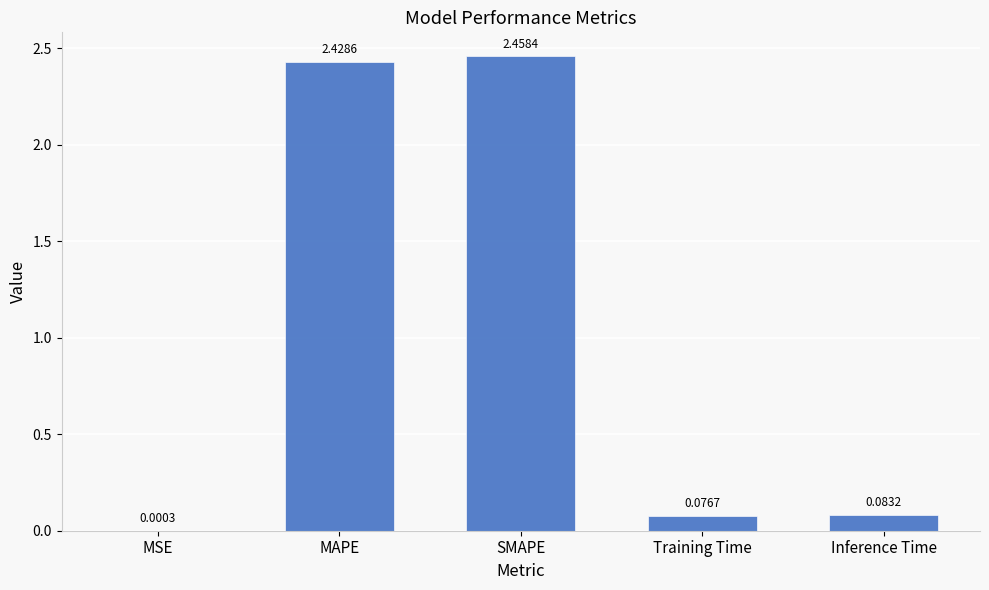

Which category has the highest value across all series?

SMAPE